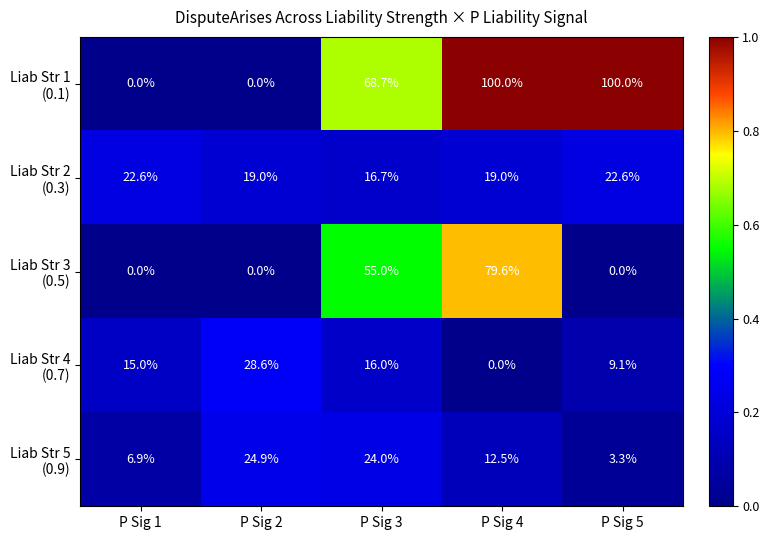

What is the total value across all series at P Sig 1?

44.5